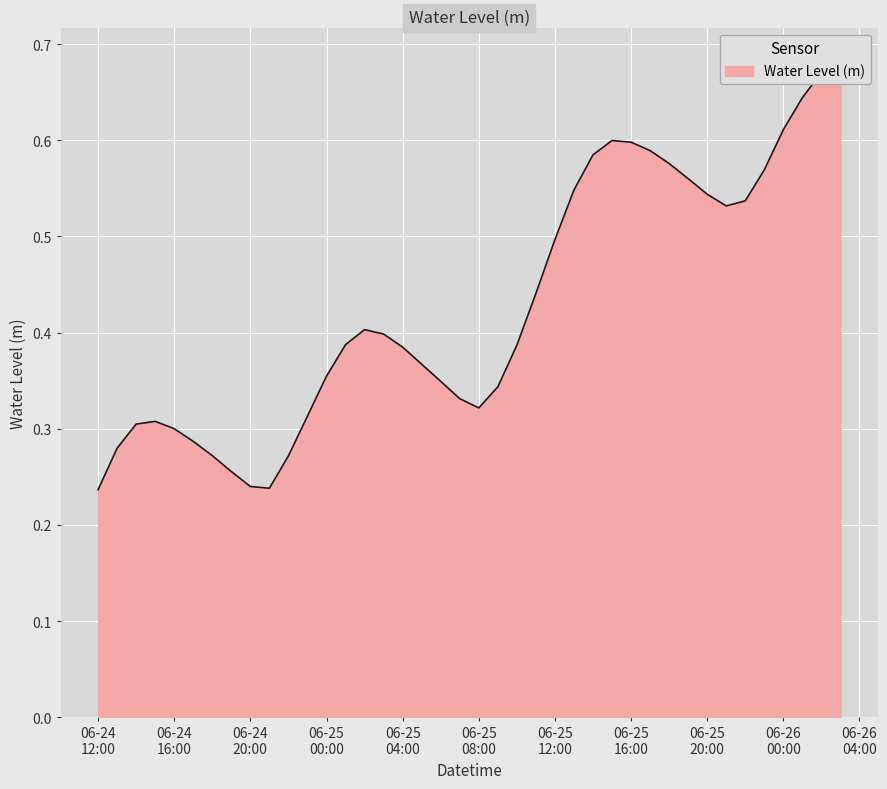

True or false: the data has more than 0 interior local peaks.

True